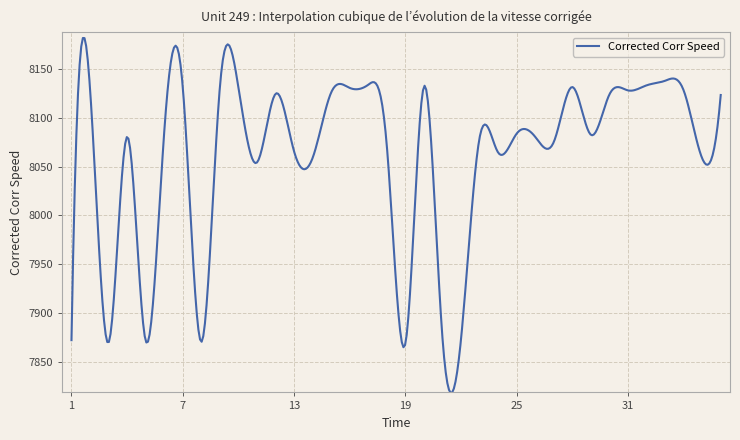

What is the minimum value shown in the chart?

7817.9